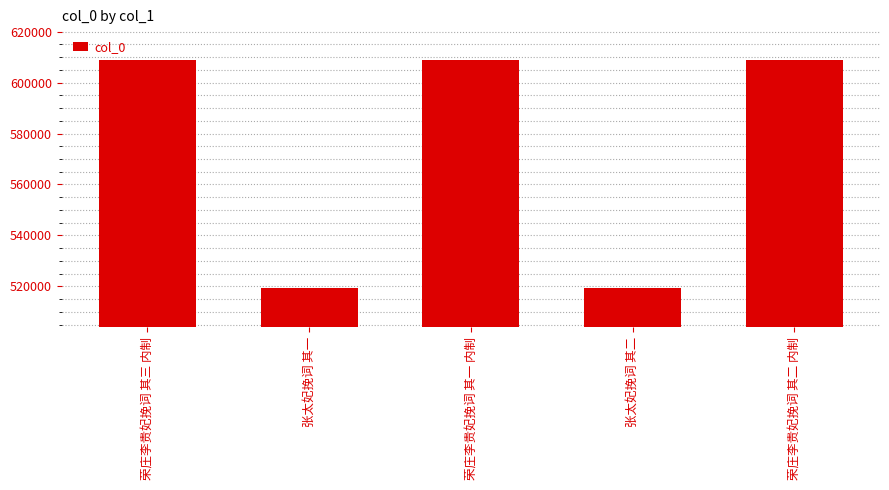

How many series are shown in this chart?

1